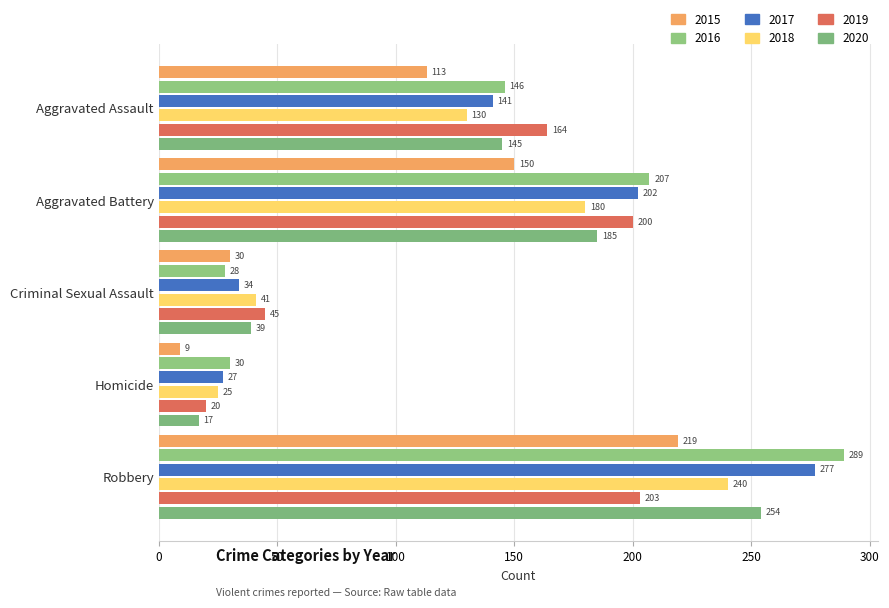

Between Aggravated Battery and Criminal Sexual Assault, which series saw the biggest shift?

2016